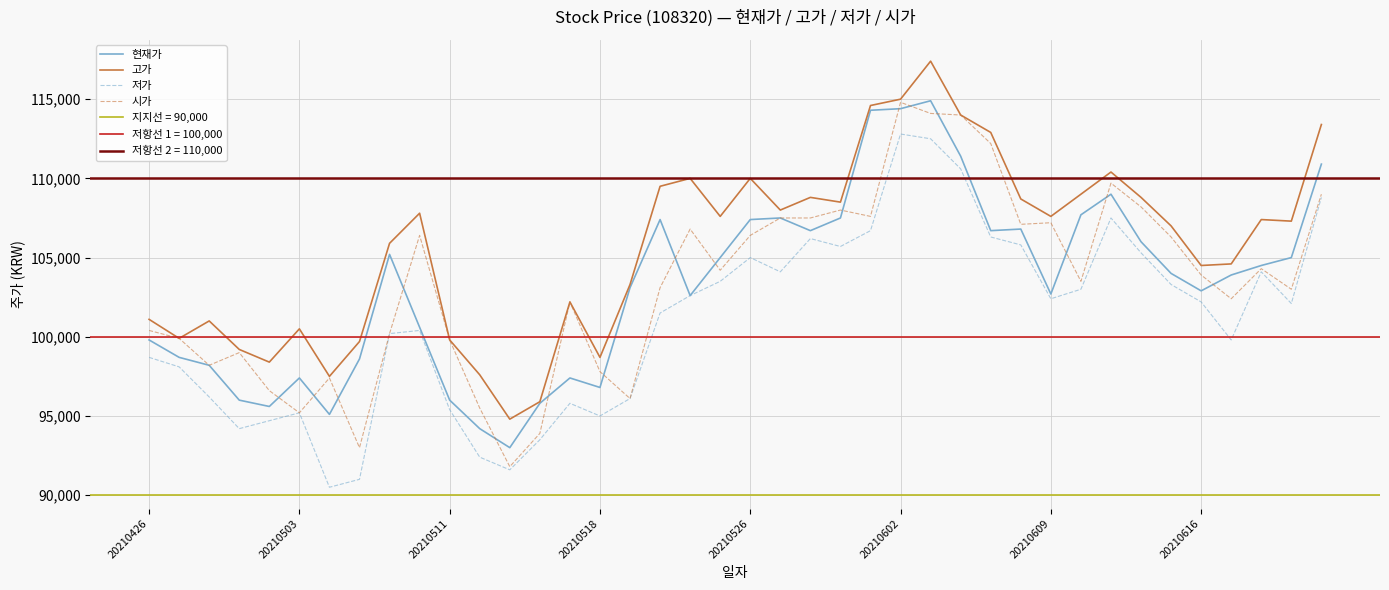

At which category does 현재가 reach its first local peak?

20210503